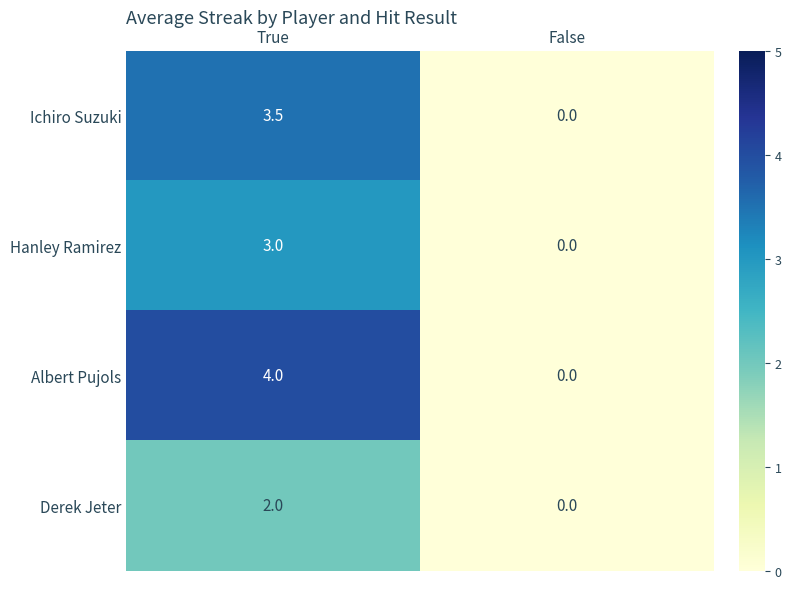

What is the maximum value shown in the chart?

4.0